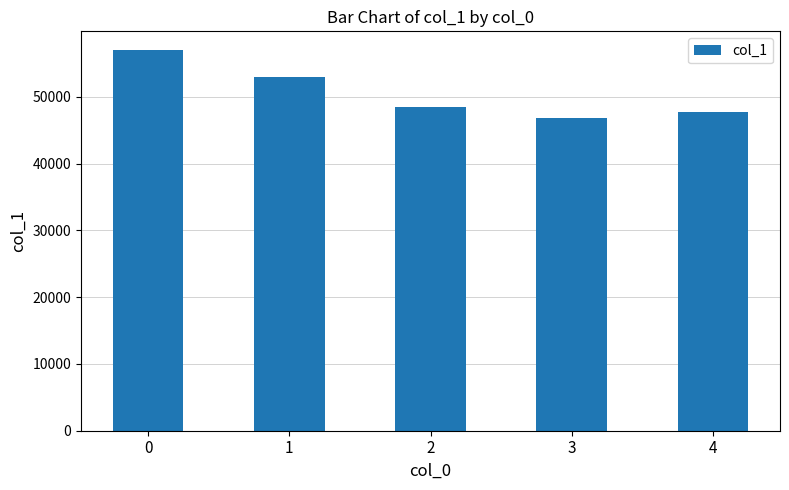

What is the sum of all values?

252952